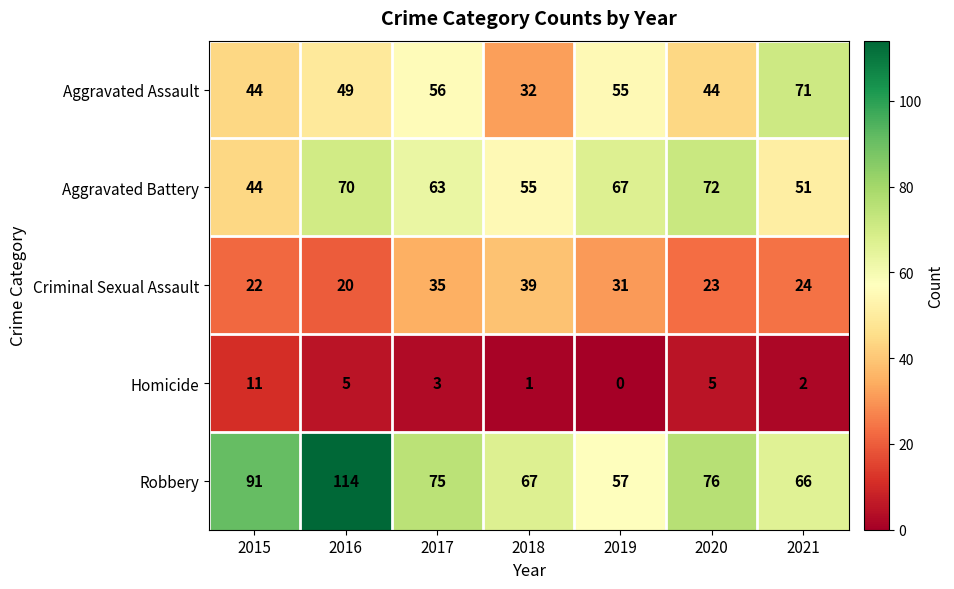

Rank the series by their maximum value, from lowest to highest.

Homicide, Criminal Sexual Assault, Aggravated Assault, Aggravated Battery, Robbery